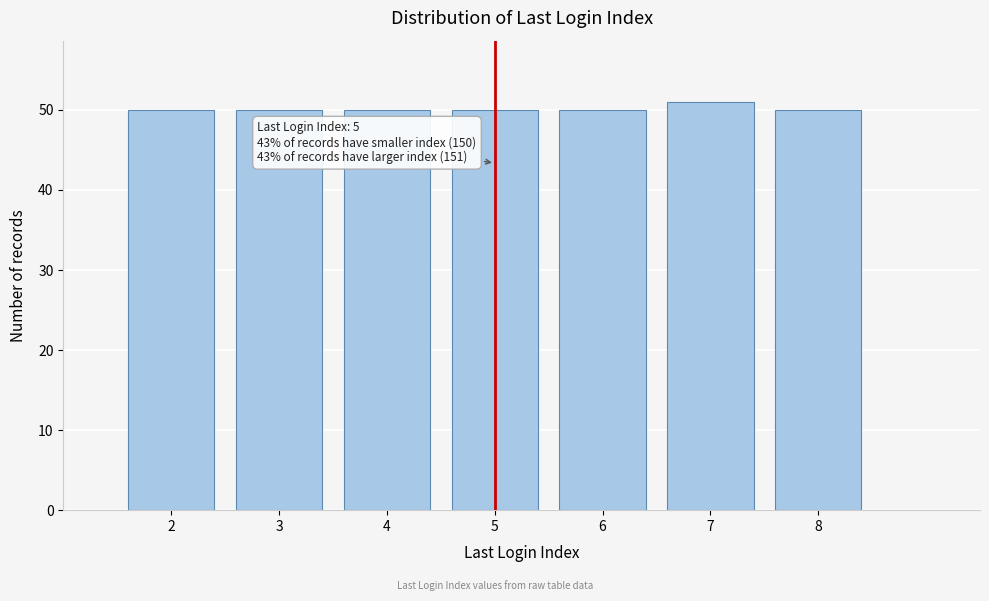

Reading right to left, extract all data points from this chart.

50	51	50	50	50	50	50